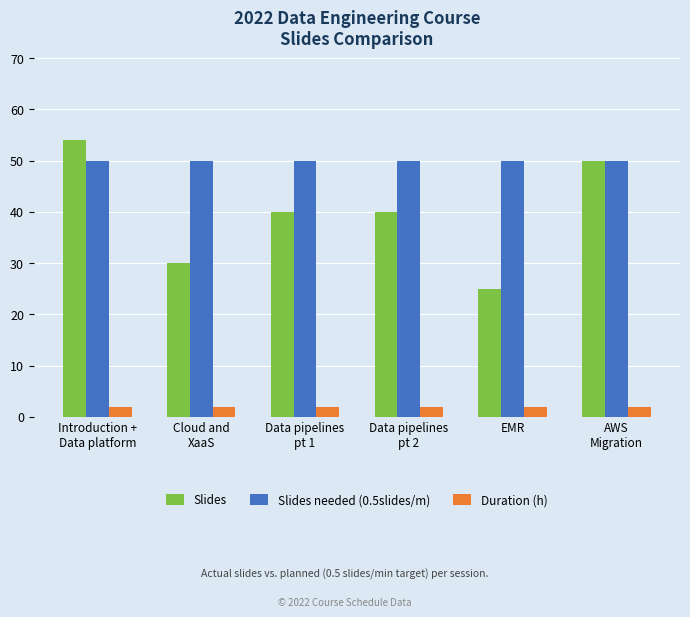

What are all the series names shown in the legend?

Slides, Slides needed (0.5slides/m), Duration (h)